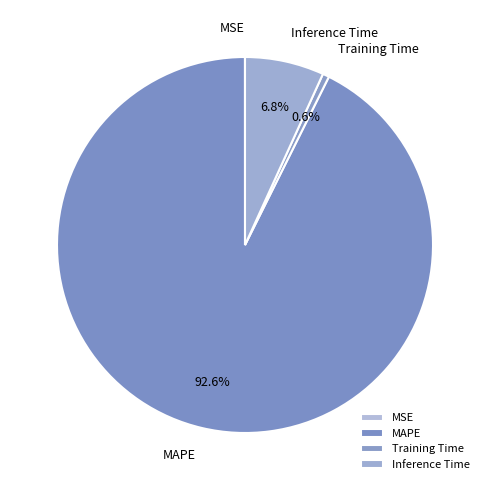

Is there a majority slice in this chart?

Yes